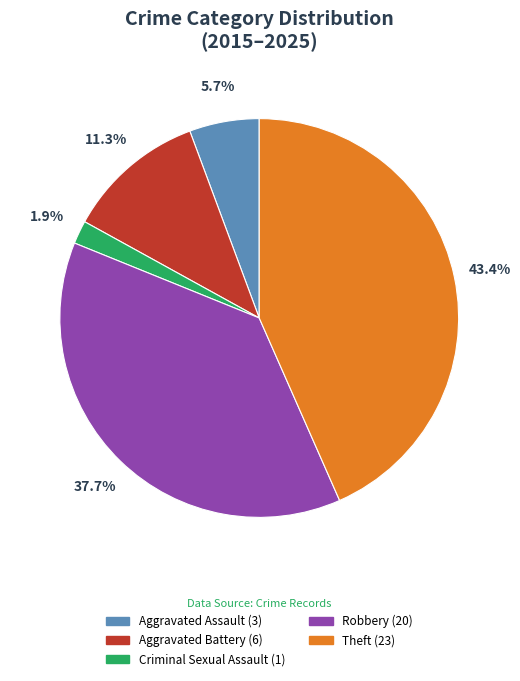

To the nearest percent, what is the difference between the Aggravated Assault and Aggravated Battery slice percentages?

6%